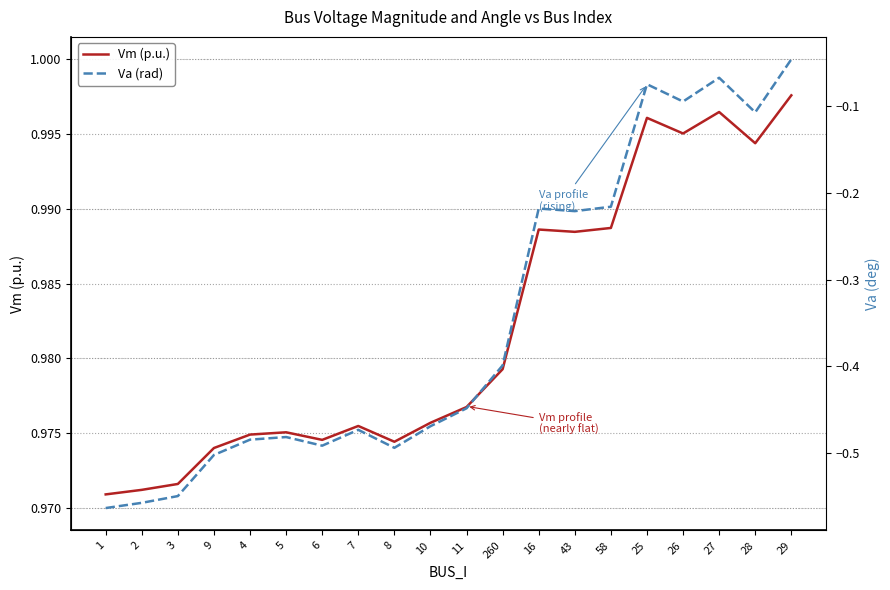

True or false: Va (rad) and Vm (p.u.) cross at least once.

False